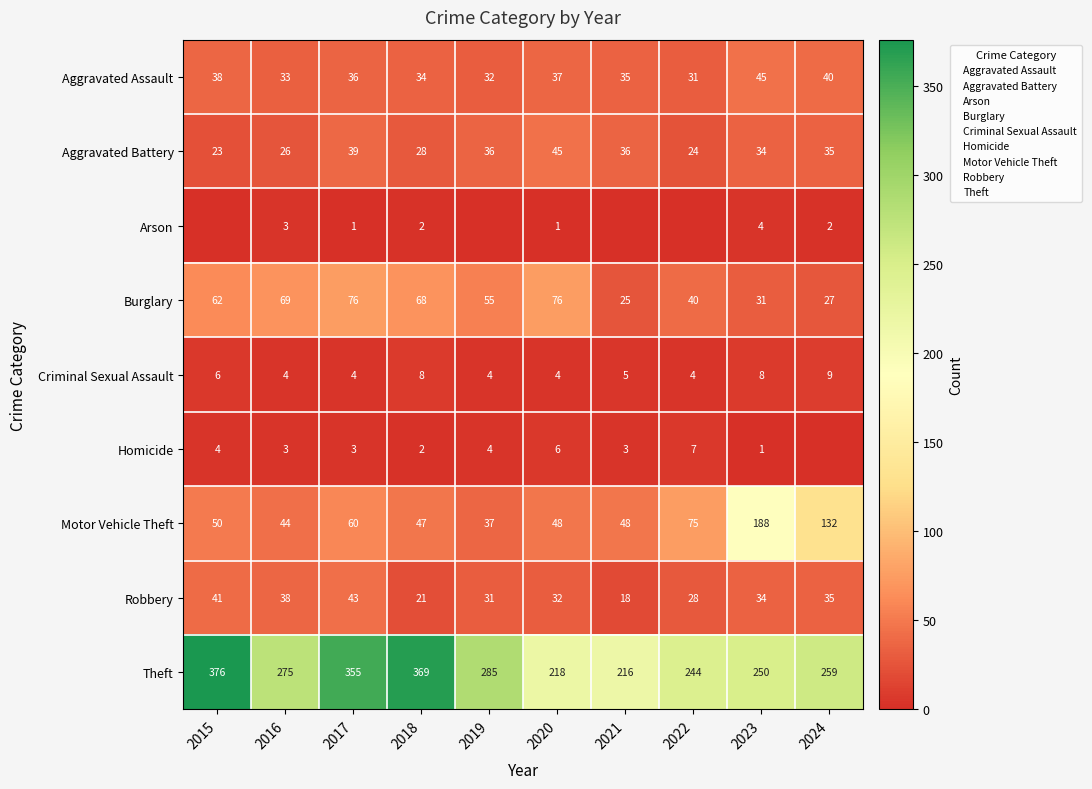

Is it true that Aggravated Assault equals 36 at 2017?

True